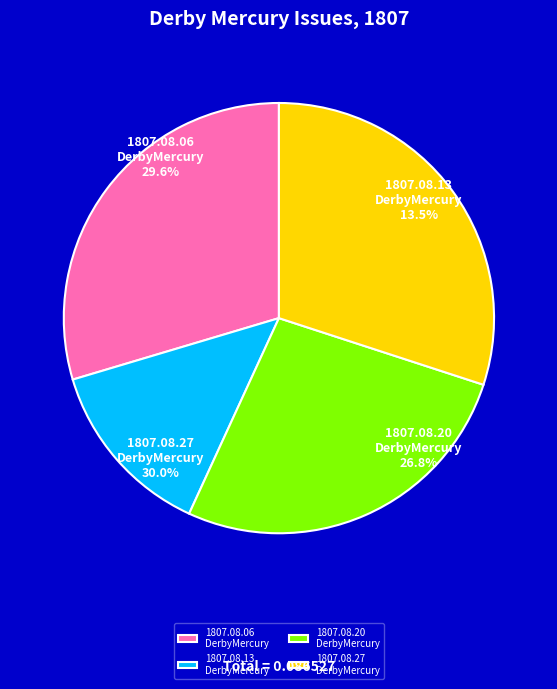

Which has a higher value, 1807.08.20_DerbyMercury or 1807.08.13_DerbyMercury?

1807.08.20_DerbyMercury